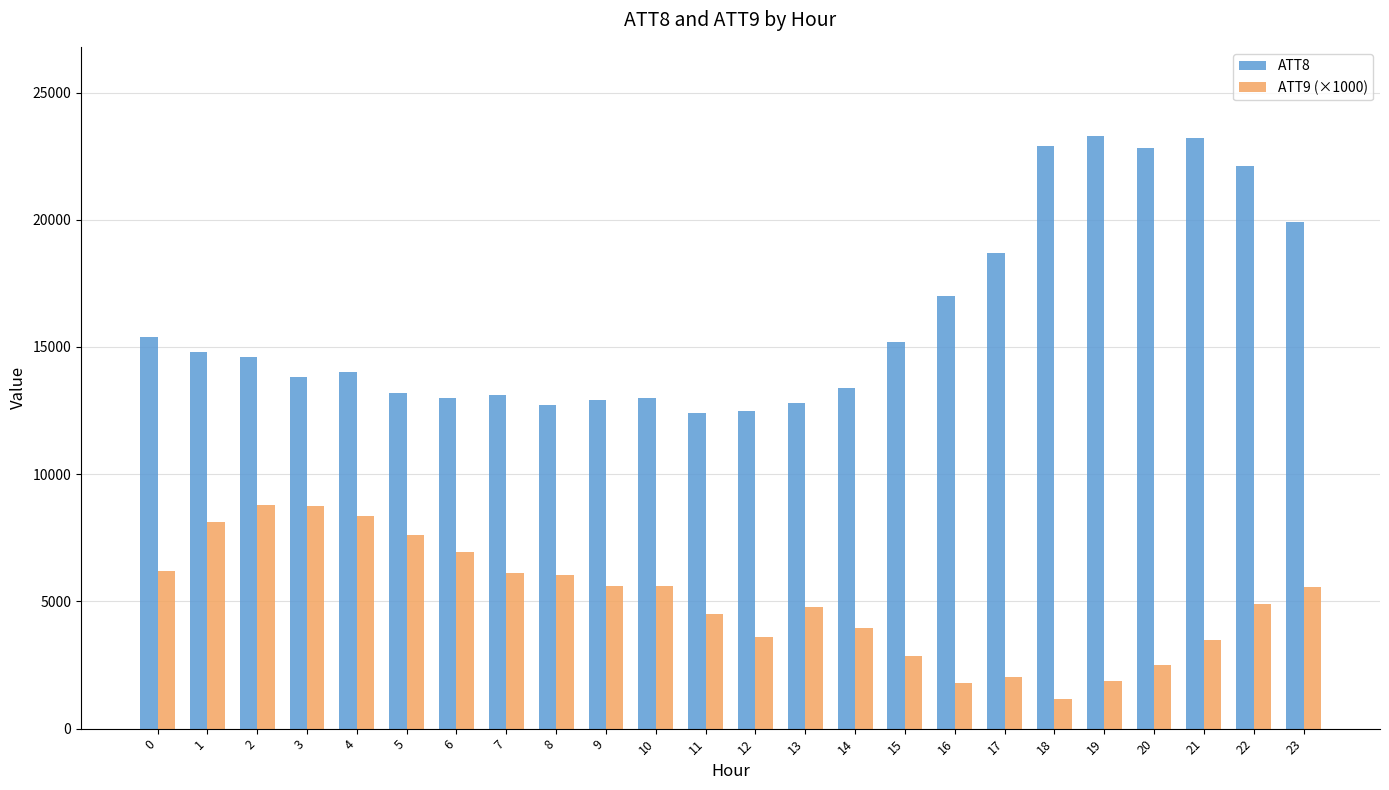

What are all the series names shown in the legend?

ATT8, ATT9 (×1000)